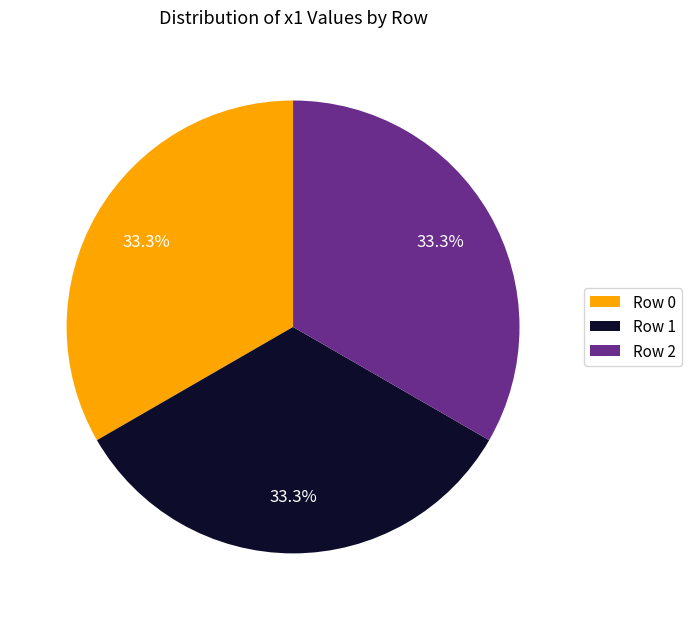

Approximately how many times larger is the value at Row 2 compared to Row 1?

1.0